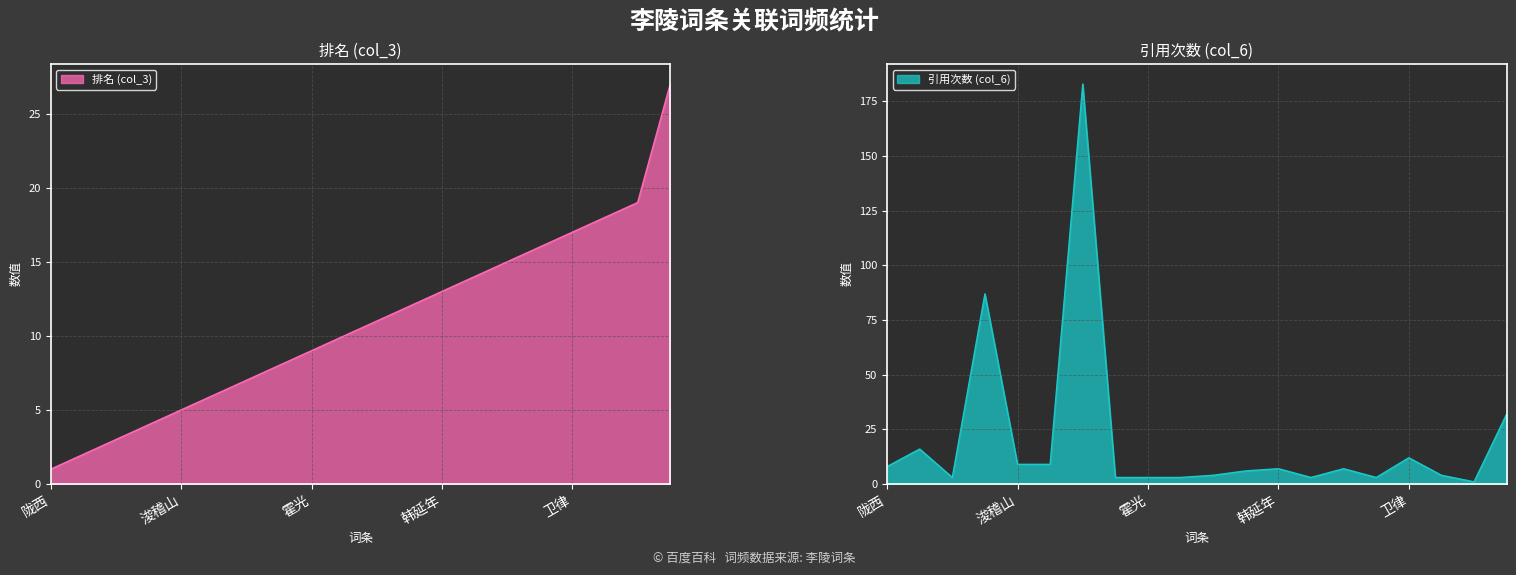

How many lines are shown in the chart?

2